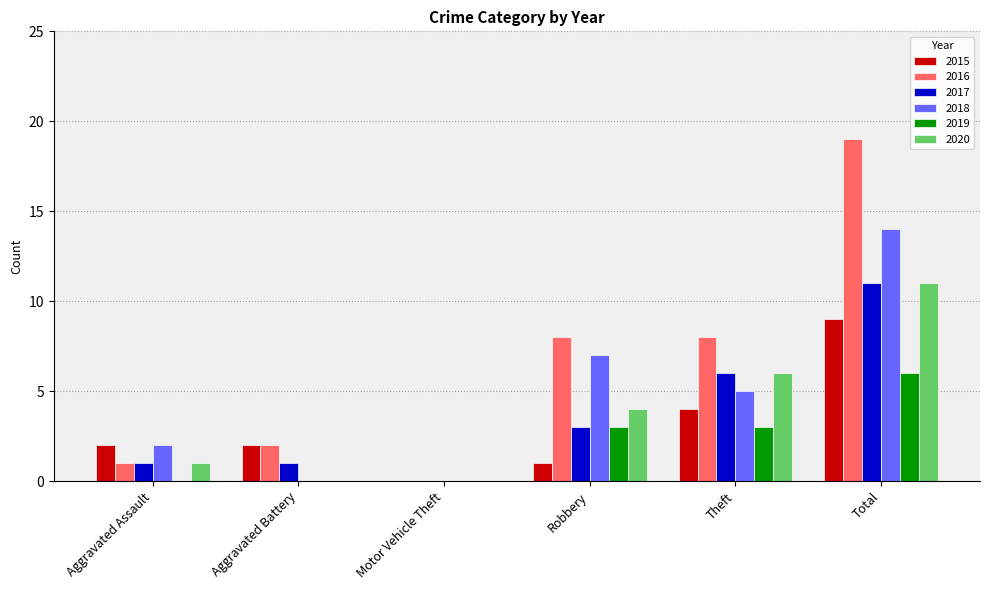

Which series has the largest total across all categories?

2016